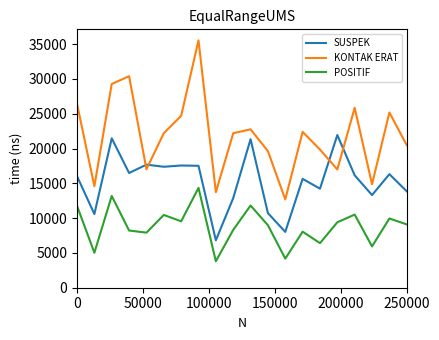

How many lines are shown in the chart?

3